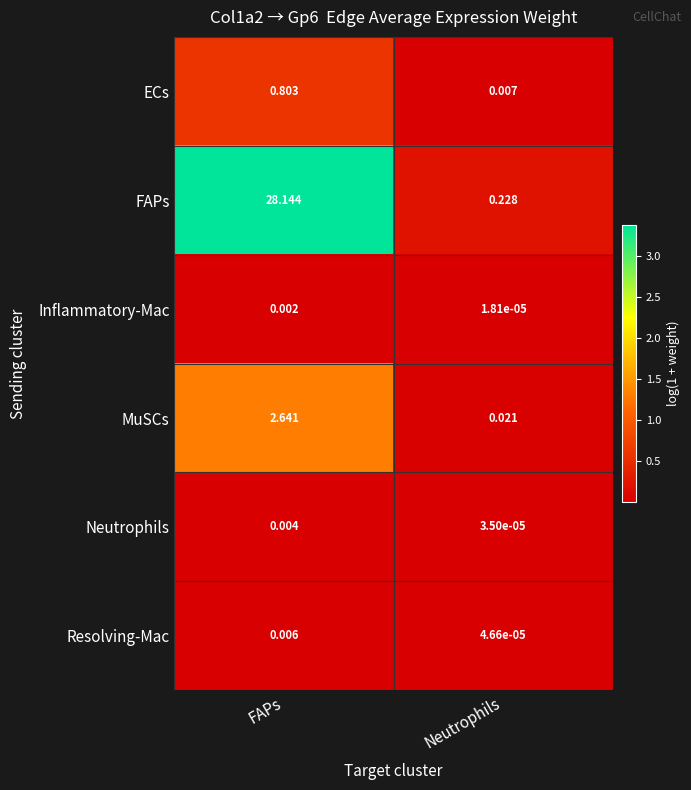

Is the value of FAPs at Neutrophils greater than the value of Inflammatory-Mac at Neutrophils?

Yes